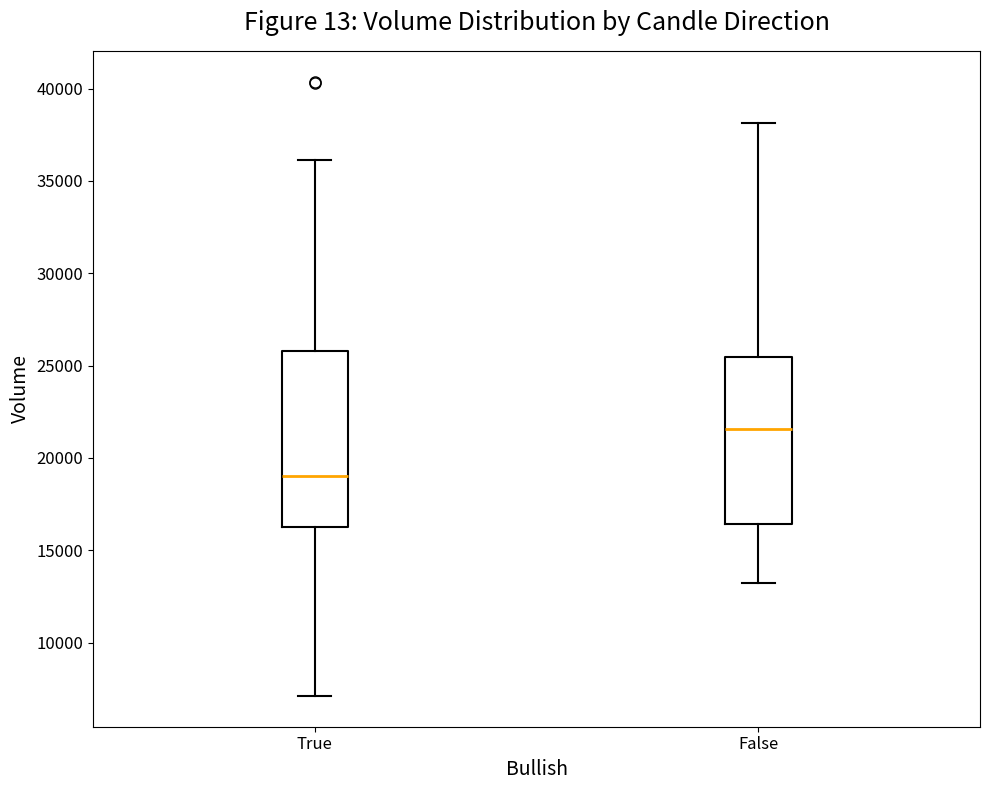

Reading left to right, read every box against the y-axis: the position of its median line, the range the box covers, and the ends of its whiskers. The values are not printed on the chart, so give them approximately, as read against the axis.

True: median 19000, box 16500 to 26000, whiskers 7000 to 36000
False: median 21500, box 16500 to 25500, whiskers 13000 to 38000